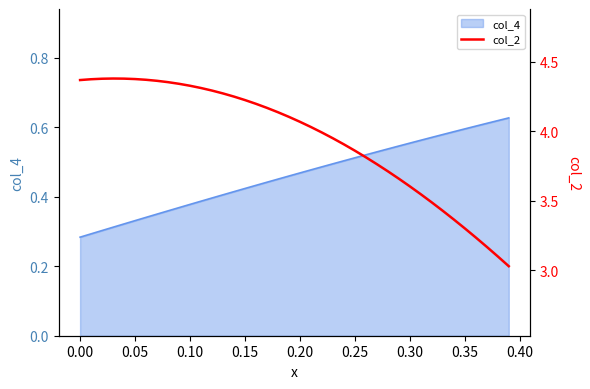

Is it true that col_4 equals 0.2 at 0.15?

False